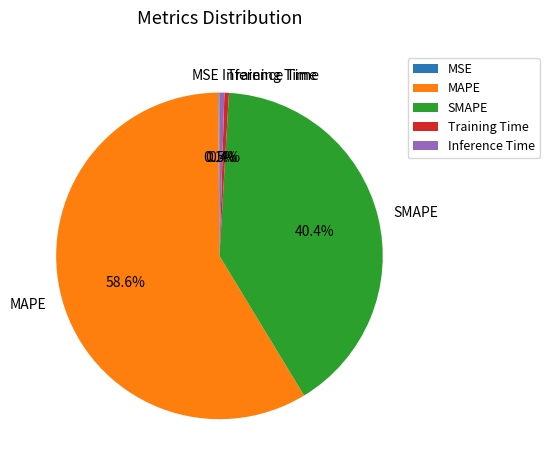

What portion of the pie excludes Training Time?

99.6%